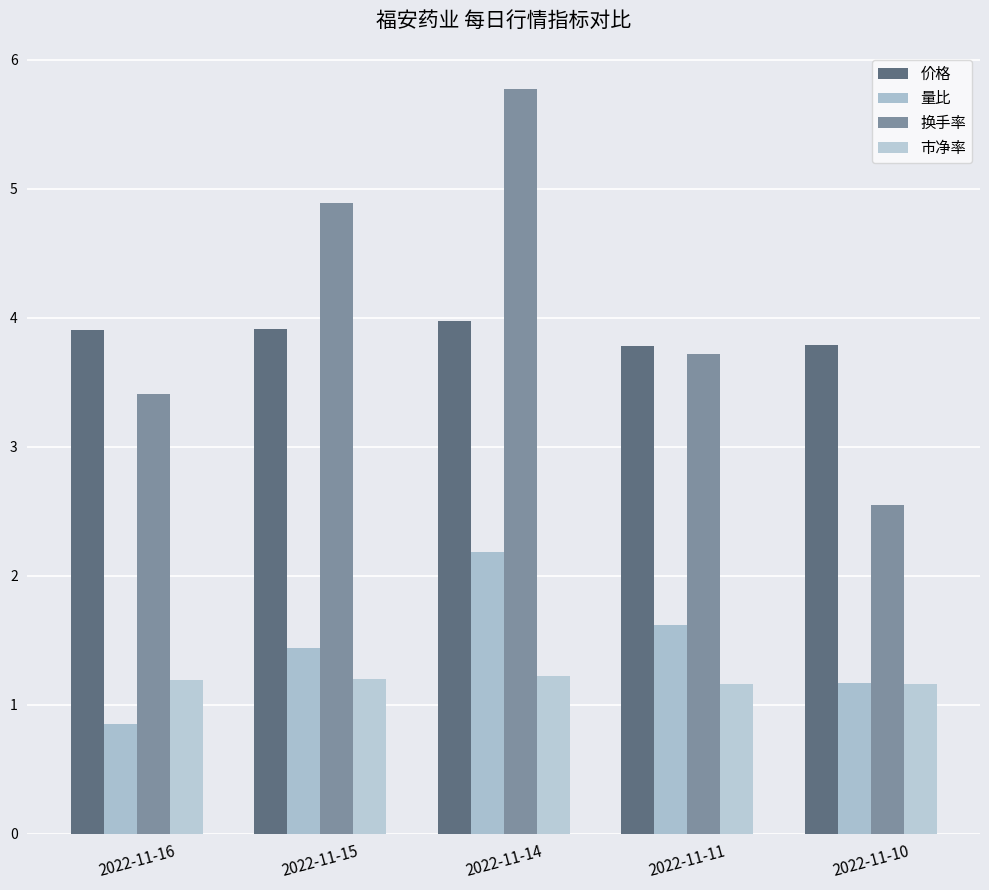

The 市净率 series shows 1.2 at 2022-11-10. True or false?

True